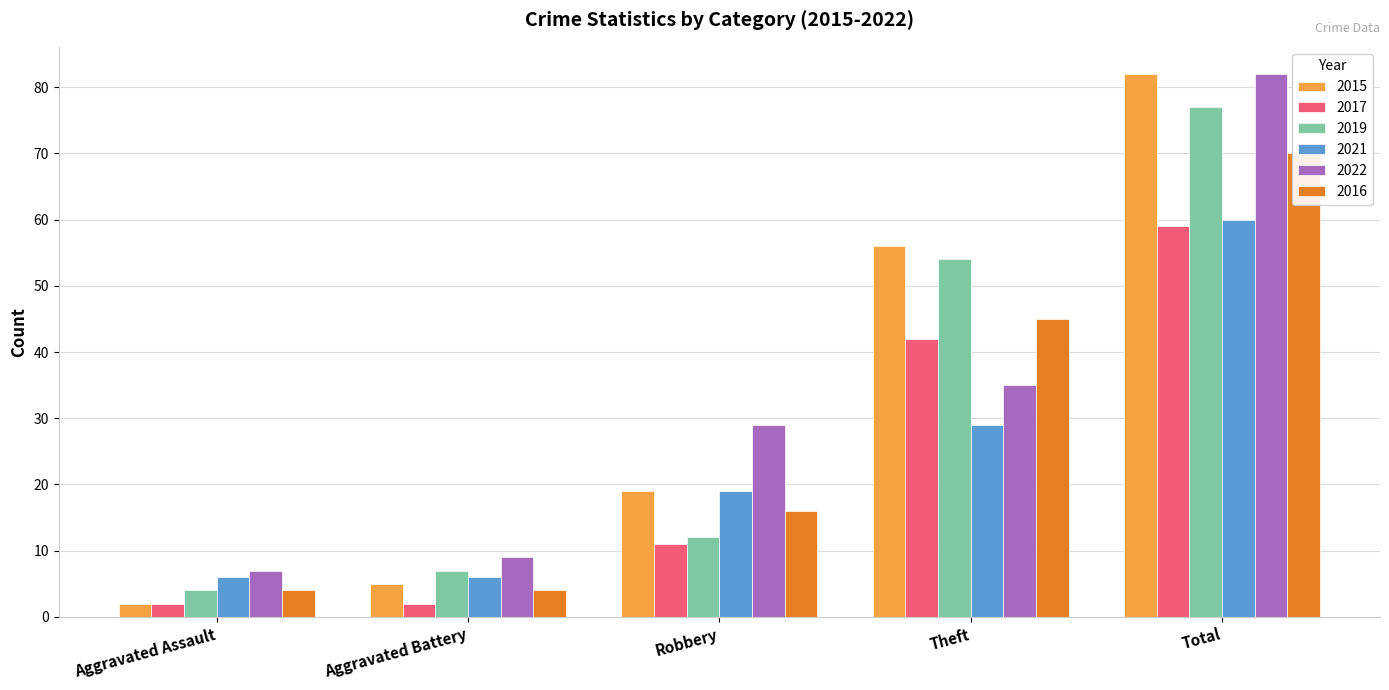

Rank the series at Total from highest to lowest value.

2015, 2022, 2019, 2016, 2021, 2017